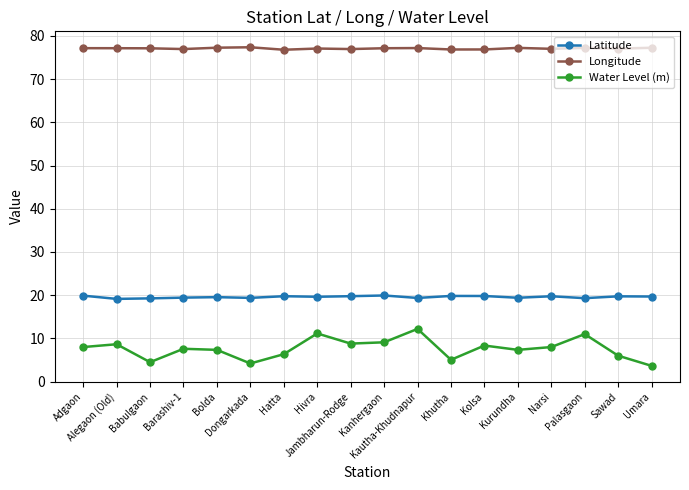

Which series has the largest total across all categories?

Longitude